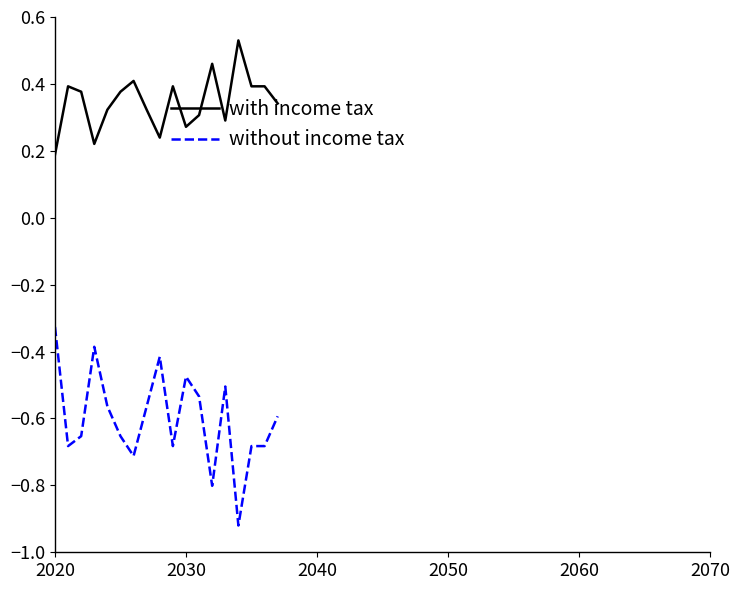

Which series has the widest spread of values?

without income tax